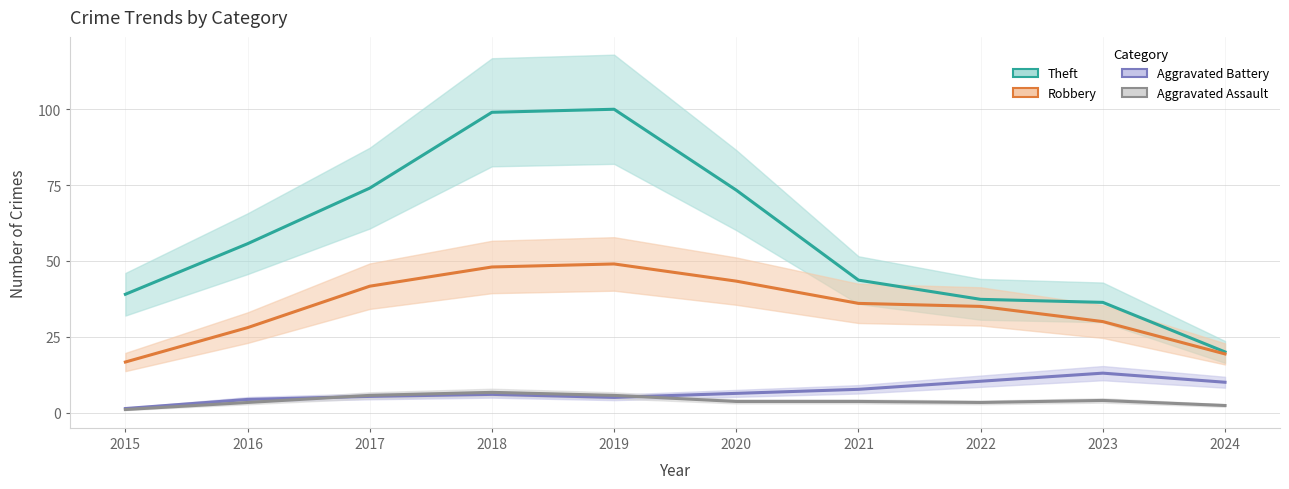

What are all the series names shown in the legend?

Theft, Robbery, Aggravated Battery, Aggravated Assault